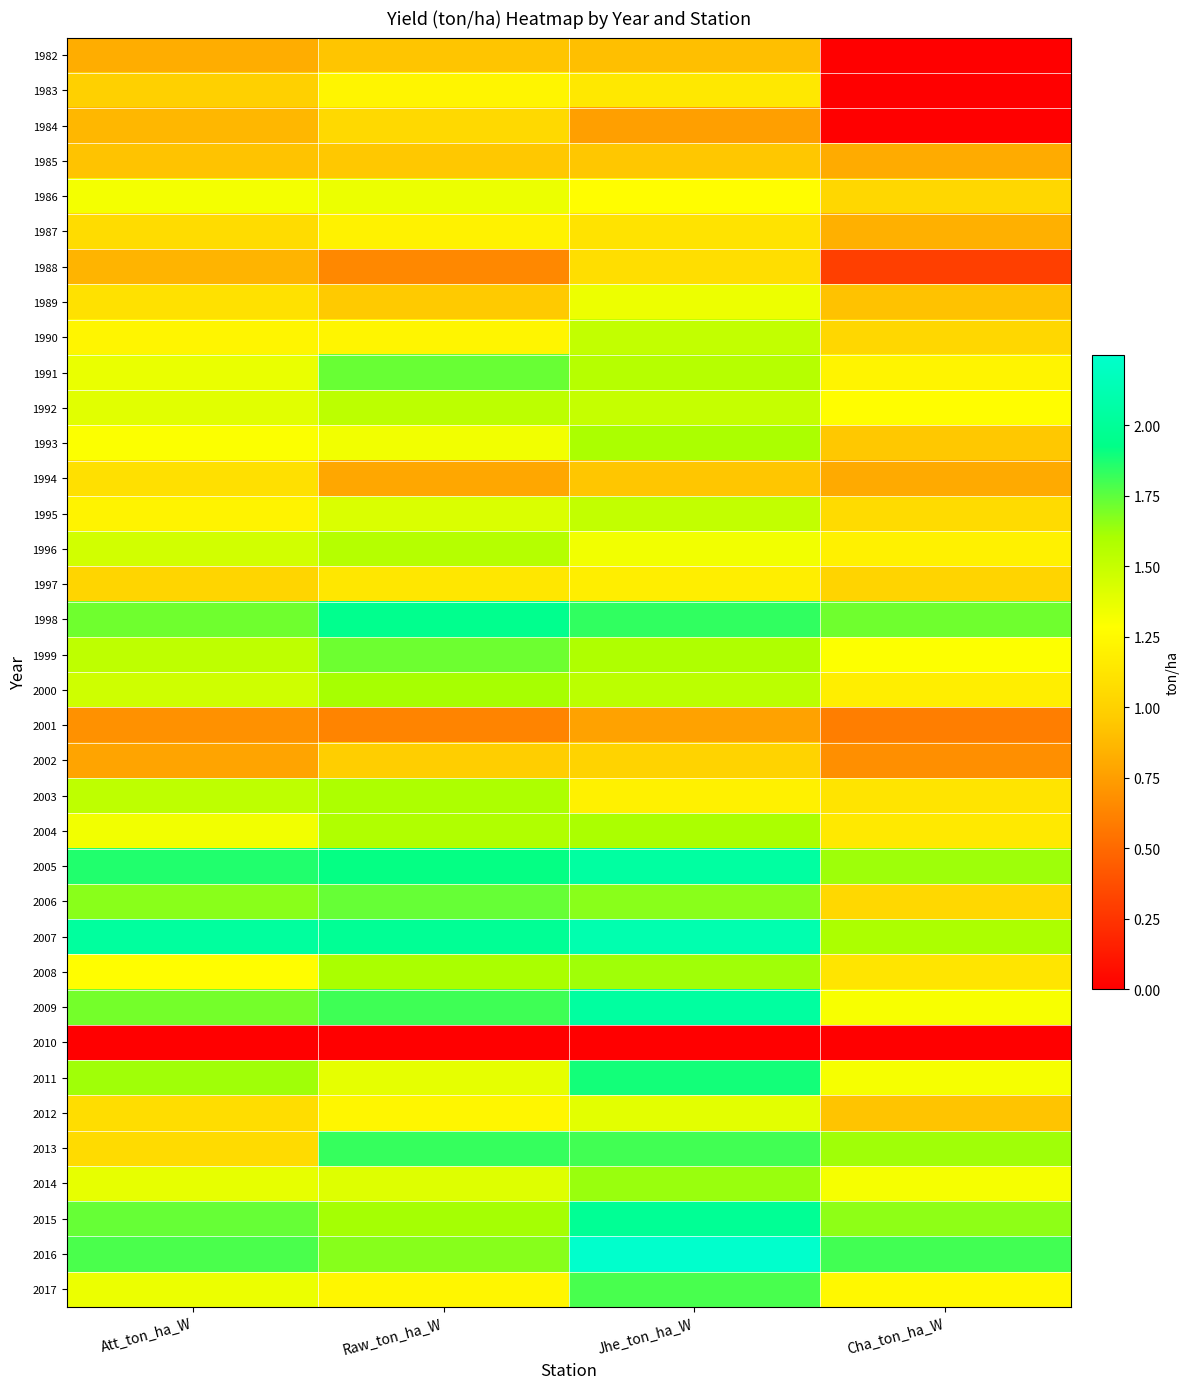

Reading left to right, transcribe all the data shown in this chart.

1982: Att_ton_ha_W=0.8	Raw_ton_ha_W=0.9	Jhe_ton_ha_W=0.9	Cha_ton_ha_W=0.0
1983: Att_ton_ha_W=1.0	Raw_ton_ha_W=1.2	Jhe_ton_ha_W=1.1	Cha_ton_ha_W=0.0
1984: Att_ton_ha_W=0.9	Raw_ton_ha_W=1.0	Jhe_ton_ha_W=0.8	Cha_ton_ha_W=0.0
1985: Att_ton_ha_W=0.9	Raw_ton_ha_W=0.9	Jhe_ton_ha_W=0.9	Cha_ton_ha_W=0.8
1986: Att_ton_ha_W=1.3	Raw_ton_ha_W=1.4	Jhe_ton_ha_W=1.3	Cha_ton_ha_W=1.0
1987: Att_ton_ha_W=1.1	Raw_ton_ha_W=1.2	Jhe_ton_ha_W=1.1	Cha_ton_ha_W=0.8
1988: Att_ton_ha_W=0.9	Raw_ton_ha_W=0.6	Jhe_ton_ha_W=1.1	Cha_ton_ha_W=0.3
1989: Att_ton_ha_W=1.1	Raw_ton_ha_W=1.0	Jhe_ton_ha_W=1.4	Cha_ton_ha_W=0.9
1990: Att_ton_ha_W=1.2	Raw_ton_ha_W=1.2	Jhe_ton_ha_W=1.5	Cha_ton_ha_W=1.0
1991: Att_ton_ha_W=1.4	Raw_ton_ha_W=1.7	Jhe_ton_ha_W=1.6	Cha_ton_ha_W=1.2
1992: Att_ton_ha_W=1.4	Raw_ton_ha_W=1.5	Jhe_ton_ha_W=1.5	Cha_ton_ha_W=1.3
1993: Att_ton_ha_W=1.3	Raw_ton_ha_W=1.3	Jhe_ton_ha_W=1.6	Cha_ton_ha_W=0.9
1994: Att_ton_ha_W=1.1	Raw_ton_ha_W=0.8	Jhe_ton_ha_W=0.9	Cha_ton_ha_W=0.8
1995: Att_ton_ha_W=1.2	Raw_ton_ha_W=1.4	Jhe_ton_ha_W=1.5	Cha_ton_ha_W=1.1
1996: Att_ton_ha_W=1.5	Raw_ton_ha_W=1.6	Jhe_ton_ha_W=1.3	Cha_ton_ha_W=1.2
1997: Att_ton_ha_W=1.0	Raw_ton_ha_W=1.1	Jhe_ton_ha_W=1.2	Cha_ton_ha_W=1.0
1998: Att_ton_ha_W=1.7	Raw_ton_ha_W=2.0	Jhe_ton_ha_W=1.8	Cha_ton_ha_W=1.7
1999: Att_ton_ha_W=1.5	Raw_ton_ha_W=1.7	Jhe_ton_ha_W=1.6	Cha_ton_ha_W=1.3
2000: Att_ton_ha_W=1.5	Raw_ton_ha_W=1.6	Jhe_ton_ha_W=1.5	Cha_ton_ha_W=1.2
2001: Att_ton_ha_W=0.7	Raw_ton_ha_W=0.6	Jhe_ton_ha_W=0.8	Cha_ton_ha_W=0.6
2002: Att_ton_ha_W=0.8	Raw_ton_ha_W=1.0	Jhe_ton_ha_W=1.0	Cha_ton_ha_W=0.7
2003: Att_ton_ha_W=1.5	Raw_ton_ha_W=1.6	Jhe_ton_ha_W=1.2	Cha_ton_ha_W=1.1
2004: Att_ton_ha_W=1.3	Raw_ton_ha_W=1.6	Jhe_ton_ha_W=1.6	Cha_ton_ha_W=1.1
2005: Att_ton_ha_W=1.9	Raw_ton_ha_W=1.9	Jhe_ton_ha_W=2.0	Cha_ton_ha_W=1.6
2006: Att_ton_ha_W=1.7	Raw_ton_ha_W=1.7	Jhe_ton_ha_W=1.7	Cha_ton_ha_W=1.0
2007: Att_ton_ha_W=2.0	Raw_ton_ha_W=2.0	Jhe_ton_ha_W=2.1	Cha_ton_ha_W=1.6
2008: Att_ton_ha_W=1.3	Raw_ton_ha_W=1.6	Jhe_ton_ha_W=1.6	Cha_ton_ha_W=1.1
2009: Att_ton_ha_W=1.7	Raw_ton_ha_W=1.8	Jhe_ton_ha_W=2.0	Cha_ton_ha_W=1.3
2010: Att_ton_ha_W=0.0	Raw_ton_ha_W=0.0	Jhe_ton_ha_W=0.0	Cha_ton_ha_W=0.0
2011: Att_ton_ha_W=1.6	Raw_ton_ha_W=1.4	Jhe_ton_ha_W=1.9	Cha_ton_ha_W=1.3
2012: Att_ton_ha_W=1.1	Raw_ton_ha_W=1.2	Jhe_ton_ha_W=1.4	Cha_ton_ha_W=0.9
2013: Att_ton_ha_W=1.1	Raw_ton_ha_W=1.8	Jhe_ton_ha_W=1.8	Cha_ton_ha_W=1.6
2014: Att_ton_ha_W=1.4	Raw_ton_ha_W=1.4	Jhe_ton_ha_W=1.6	Cha_ton_ha_W=1.3
2015: Att_ton_ha_W=1.7	Raw_ton_ha_W=1.6	Jhe_ton_ha_W=2.0	Cha_ton_ha_W=1.7
2016: Att_ton_ha_W=1.8	Raw_ton_ha_W=1.7	Jhe_ton_ha_W=2.2	Cha_ton_ha_W=1.8
2017: Att_ton_ha_W=1.4	Raw_ton_ha_W=1.2	Jhe_ton_ha_W=1.8	Cha_ton_ha_W=1.2